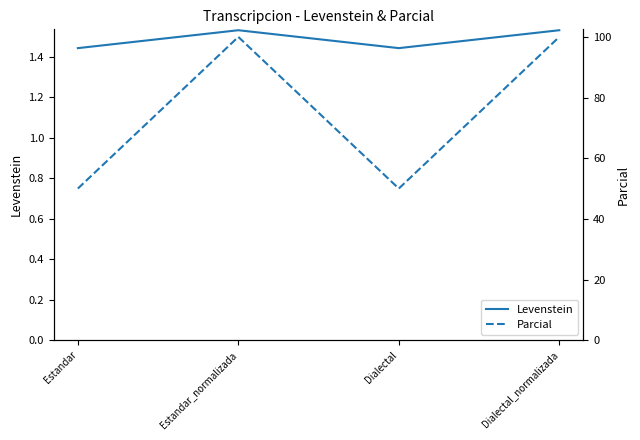

True or false: Levenstein and Parcial cross at least once.

False